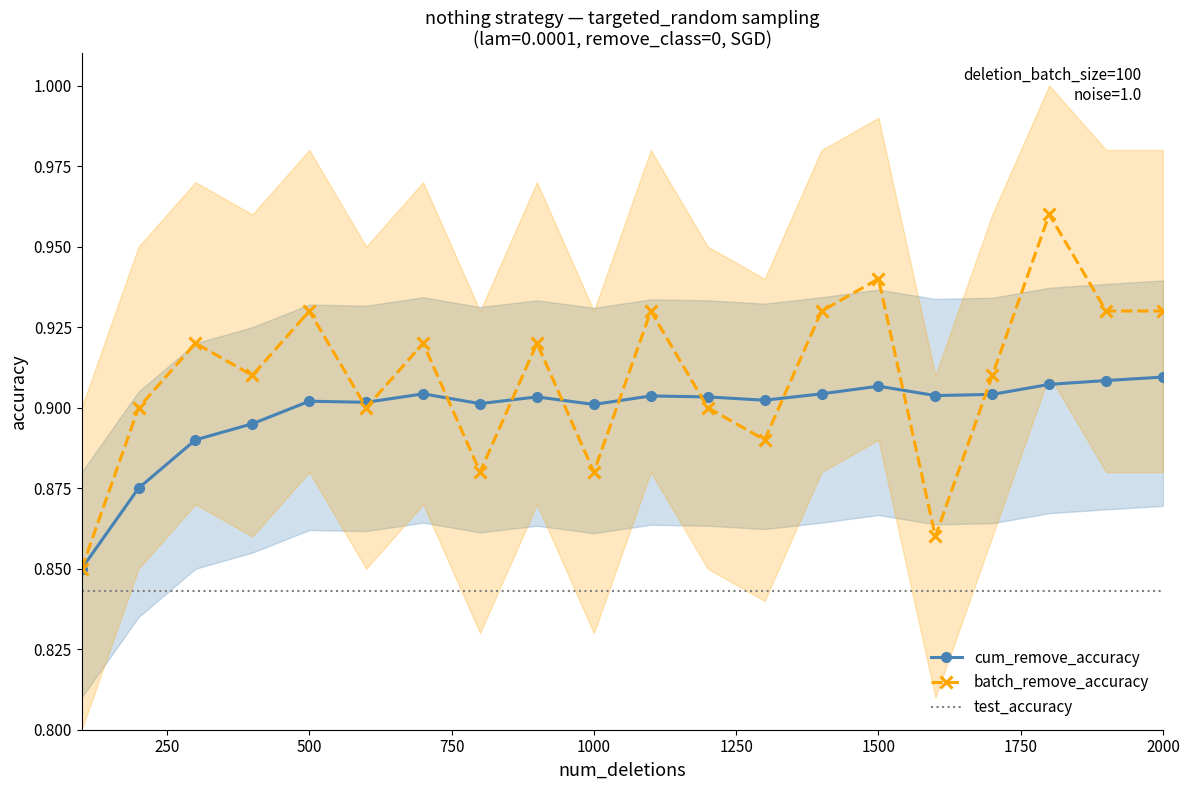

True or false: cum_remove_accuracy and test_accuracy cross at least once.

False